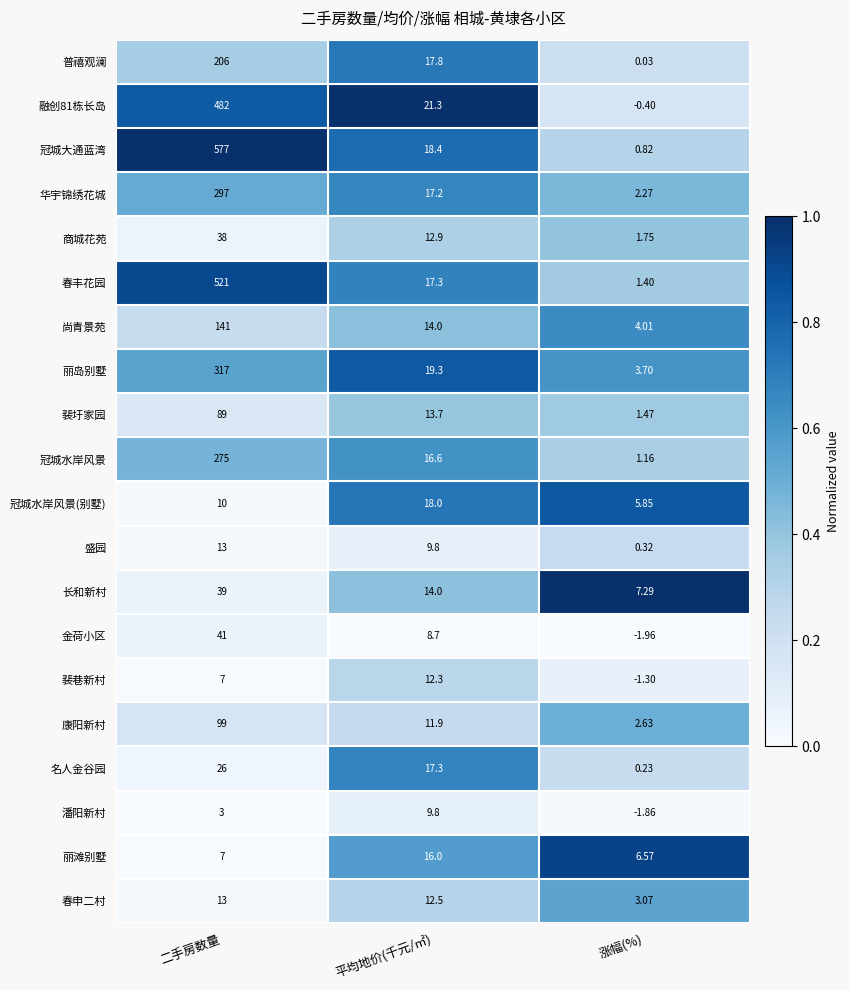

Between 二手房数量 and 平均地价(千元/㎡), which series saw the biggest shift?

冠城大通蓝湾